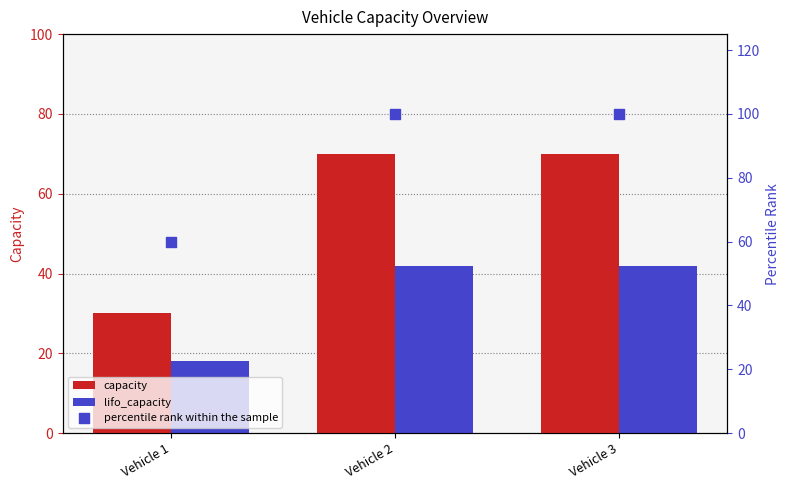

Is the value of lifo_capacity at Vehicle 1 greater than the value of capacity at Vehicle 3?

No